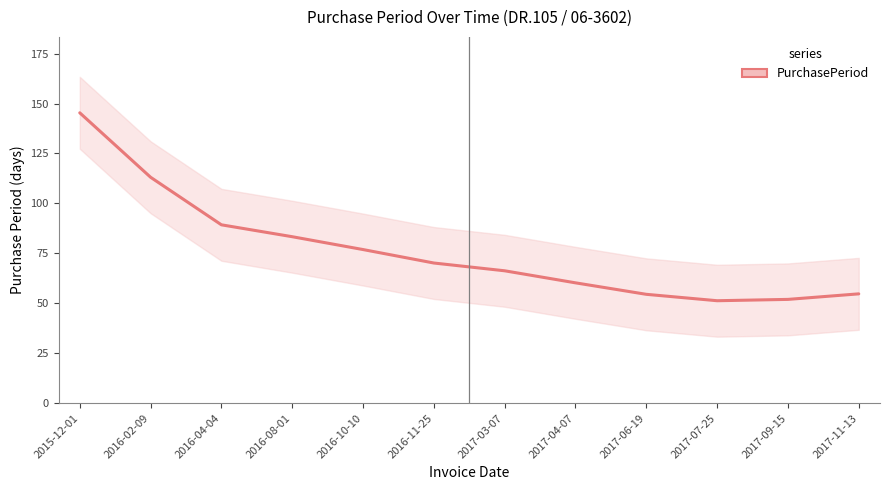

The chart shows a value of 89.3 at 2016-04-04. True or false?

True